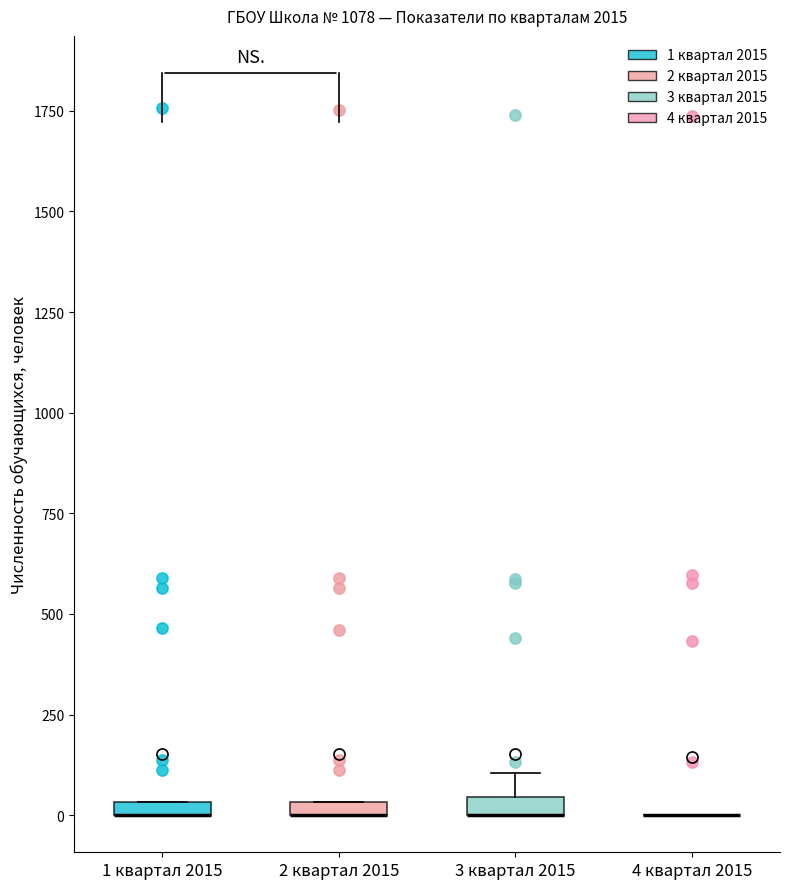

Where is the upper edge of the box for 2 квартал 2015 on the y-axis? The values are not printed on the chart, so give them approximately, as read against the axis.

50